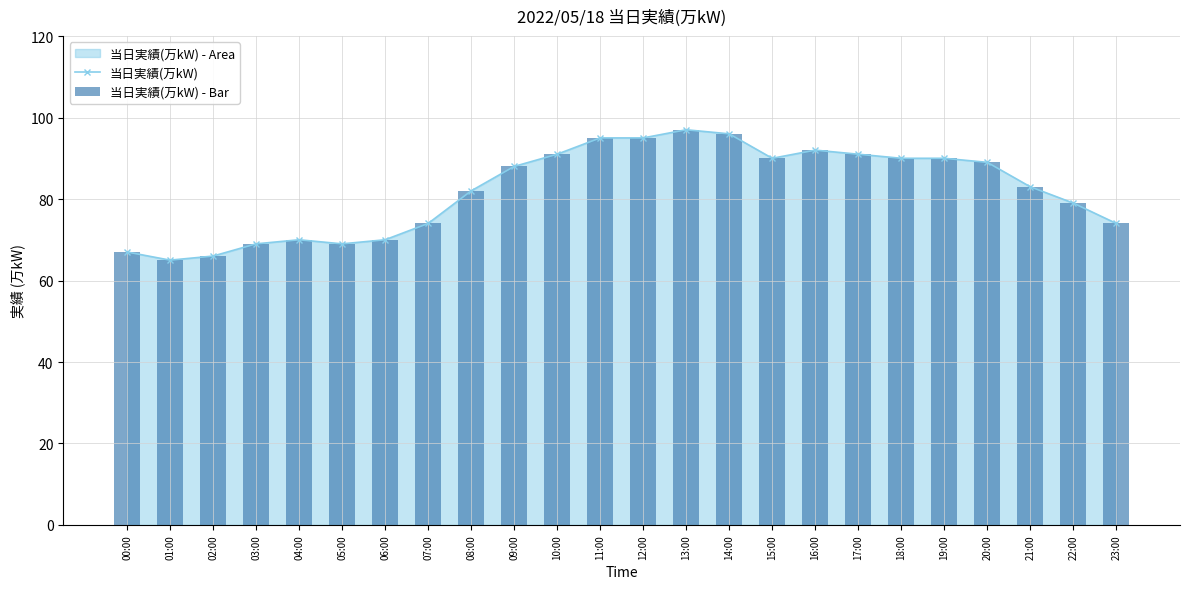

What is the label of the 3rd bar from the right?

21:00